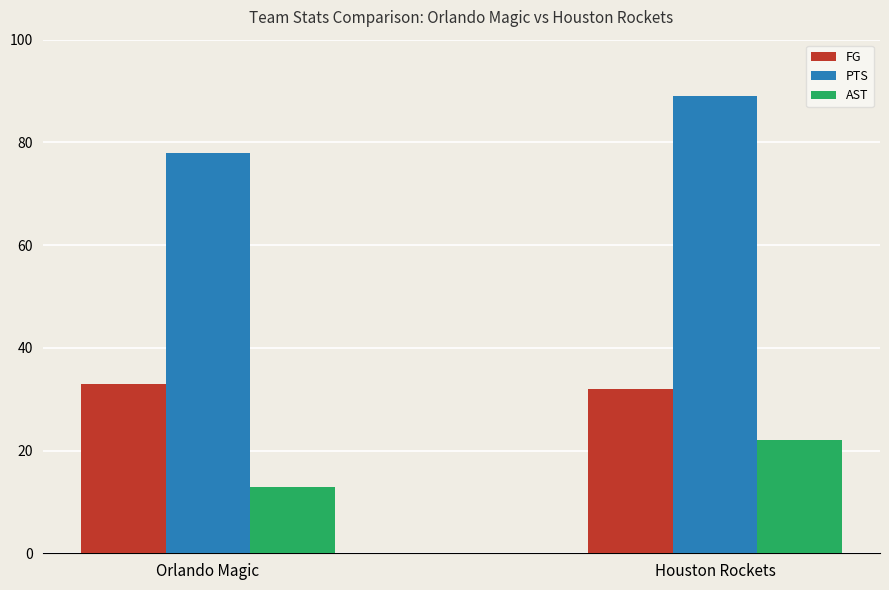

Reading left to right, extract all data points from this chart.

FG: Orlando Magic=33	Houston Rockets=32
PTS: Orlando Magic=78	Houston Rockets=89
AST: Orlando Magic=13	Houston Rockets=22